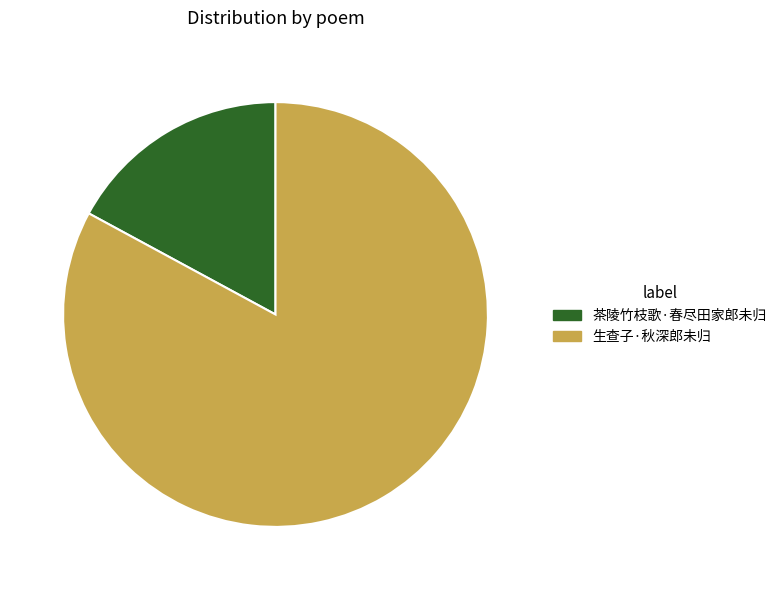

Is it true that 生查子·秋深郎未归 is 83% of the pie?

True